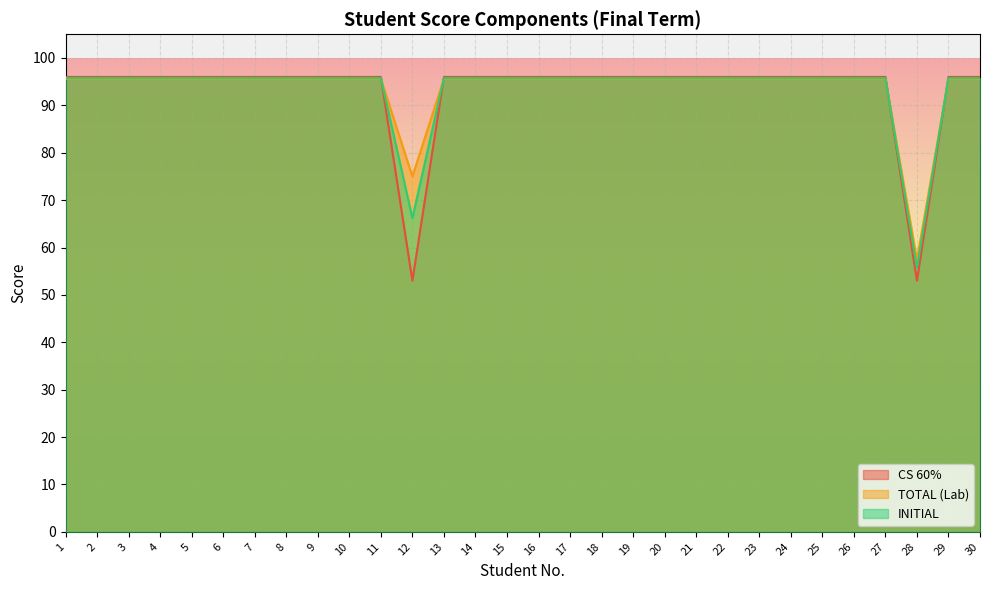

At 25, list the series in order from largest to smallest.

CS 60%, INITIAL, TOTAL (Lab)